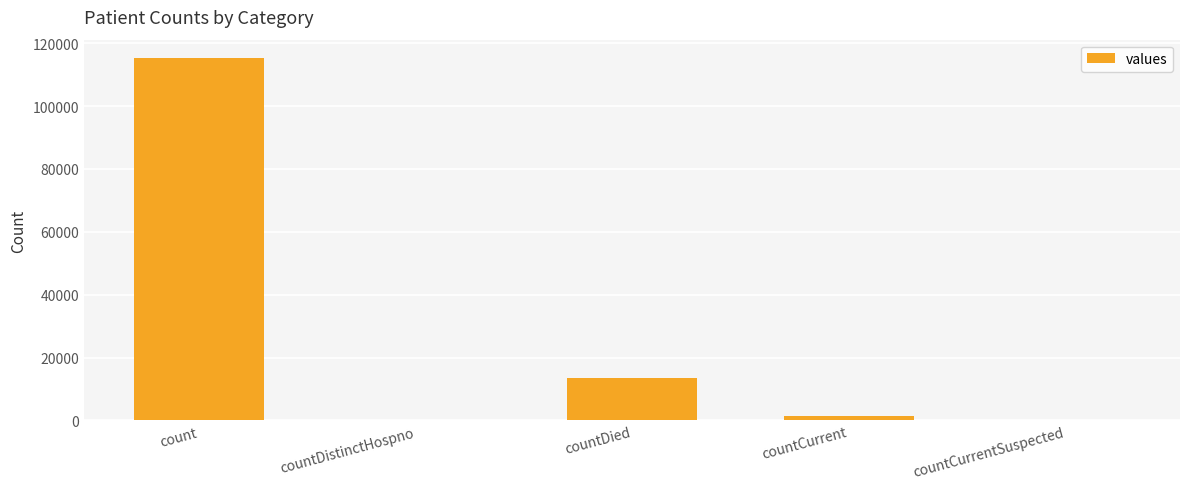

What is the approximate value at countDied?

13343